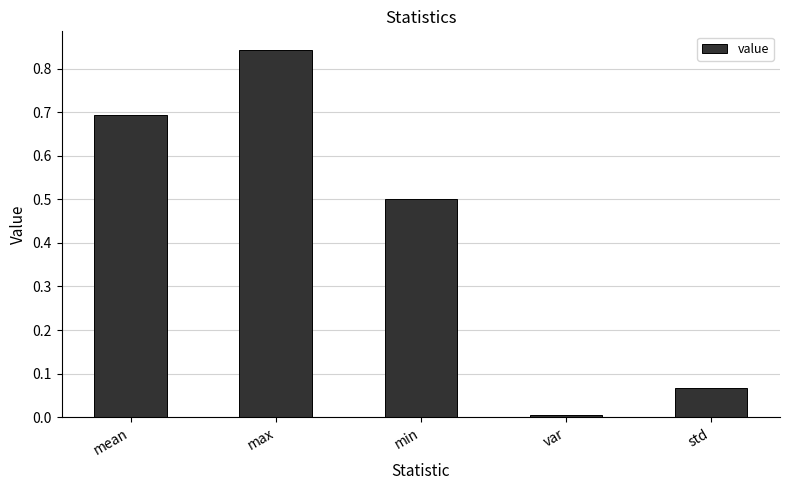

Are the bars grouped side by side (vs. stacked)?

No